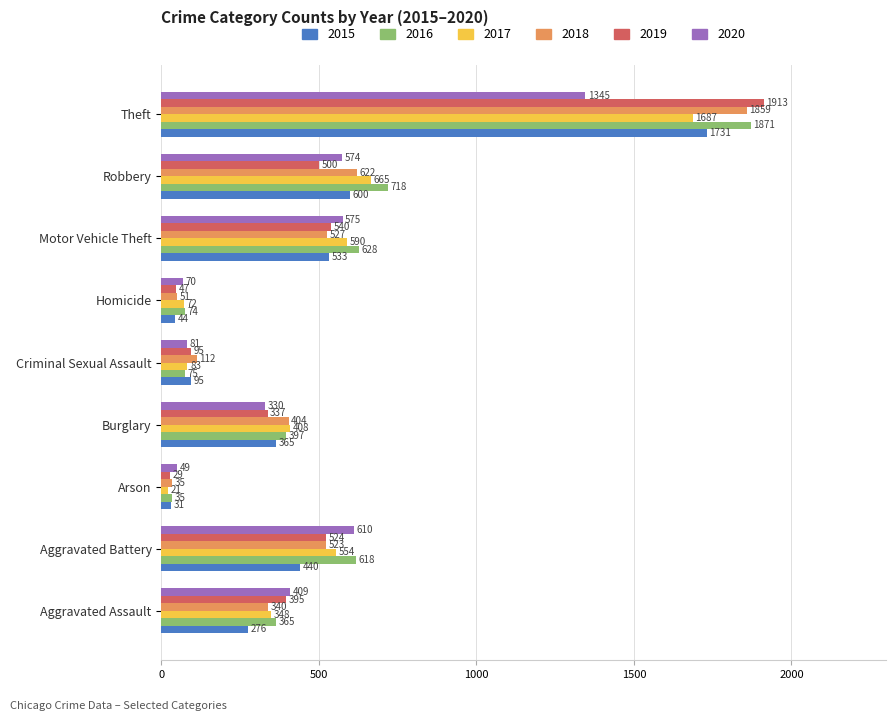

What is the sum of all 2018 values?

4473